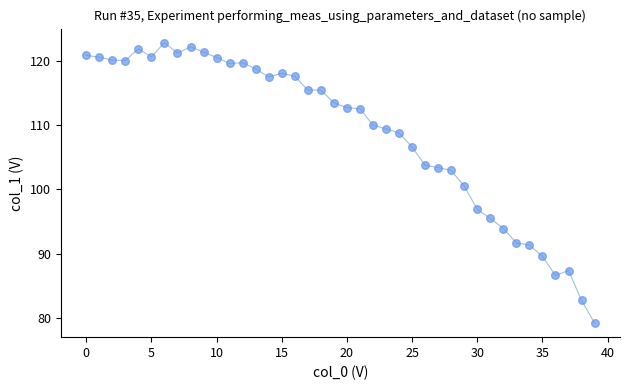

What Y value in the scatter plot is closest to 101?

100.5